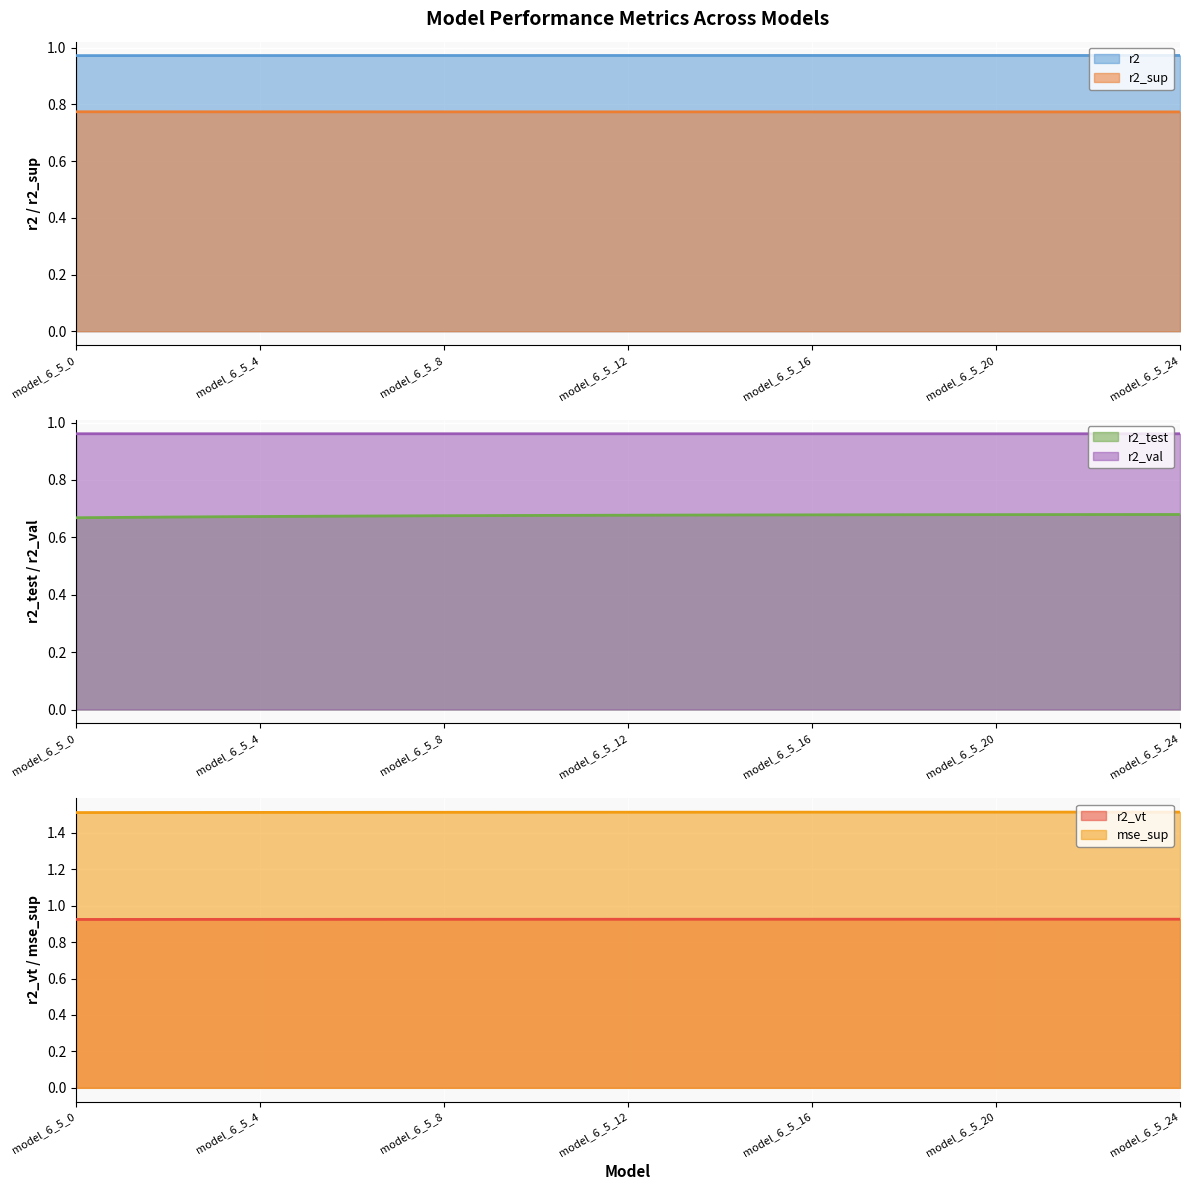

Reading left to right, transcribe all the data shown in this chart.

r2: 1.0	1.0	1.0	1.0	1.0	1.0	1.0	1.0	1.0	1.0	1.0	1.0	1.0	1.0	1.0	1.0	1.0	1.0	1.0	1.0	1.0	1.0	1.0	1.0	1.0
r2_sup: 0.8	0.8	0.8	0.8	0.8	0.8	0.8	0.8	0.8	0.8	0.8	0.8	0.8	0.8	0.8	0.8	0.8	0.8	0.8	0.8	0.8	0.8	0.8	0.8	0.8
r2_test: 0.7	0.7	0.7	0.7	0.7	0.7	0.7	0.7	0.7	0.7	0.7	0.7	0.7	0.7	0.7	0.7	0.7	0.7	0.7	0.7	0.7	0.7	0.7	0.7	0.7
r2_val: 1.0	1.0	1.0	1.0	1.0	1.0	1.0	1.0	1.0	1.0	1.0	1.0	1.0	1.0	1.0	1.0	1.0	1.0	1.0	1.0	1.0	1.0	1.0	1.0	1.0
r2_vt: 0.9	0.9	0.9	0.9	0.9	0.9	0.9	0.9	0.9	0.9	0.9	0.9	0.9	0.9	0.9	0.9	0.9	0.9	0.9	0.9	0.9	0.9	0.9	0.9	0.9
mse_sup: 1.5	1.5	1.5	1.5	1.5	1.5	1.5	1.5	1.5	1.5	1.5	1.5	1.5	1.5	1.5	1.5	1.5	1.5	1.5	1.5	1.5	1.5	1.5	1.5	1.5